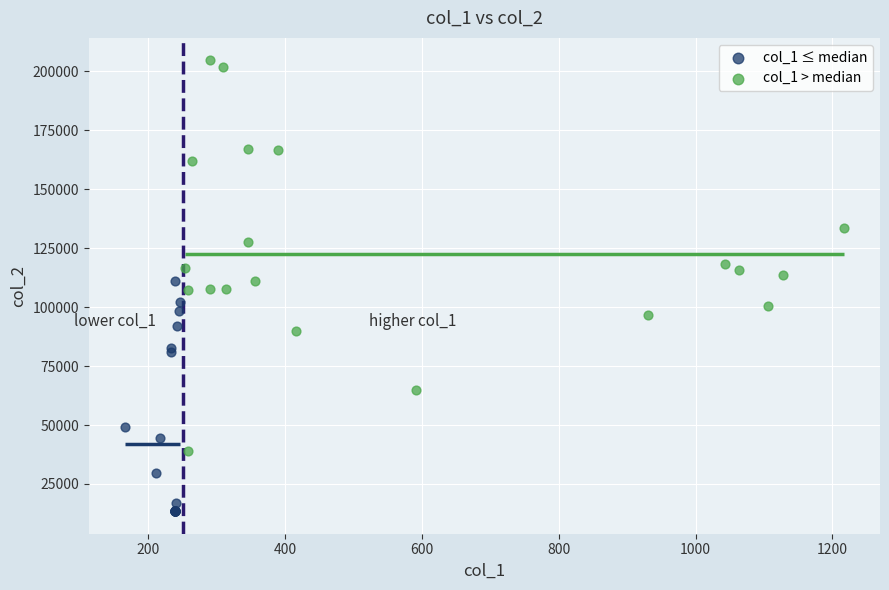

Which series reaches the minimum Y coordinate?

col_1 ≤ median